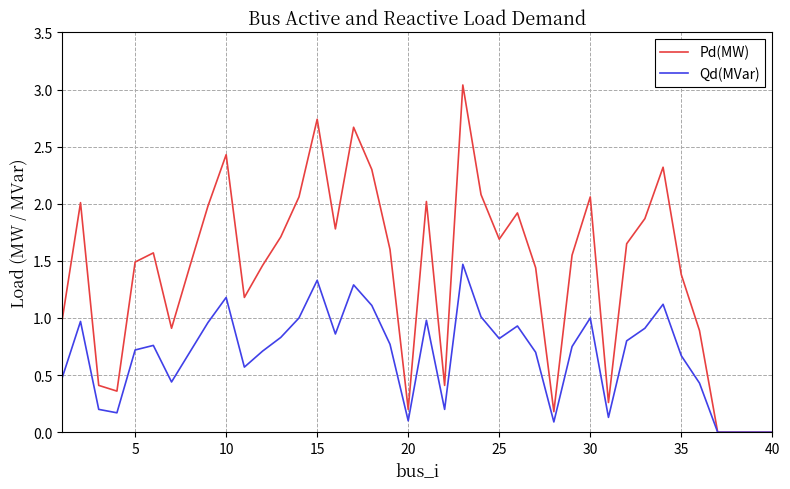

Rank the series by their average value, from highest to lowest.

Pd(MW), Qd(MVar)